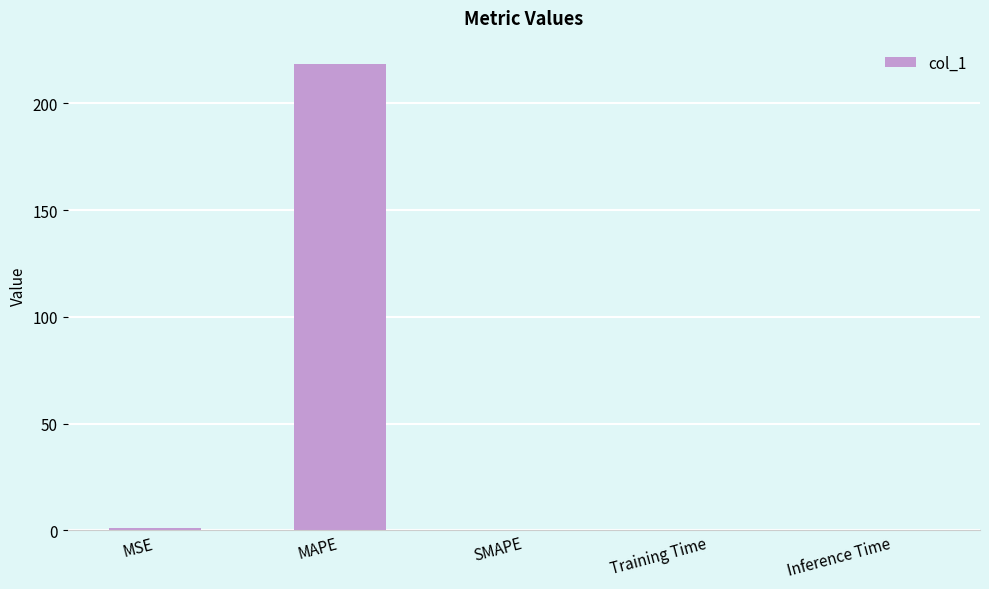

What is the average value?

43.9